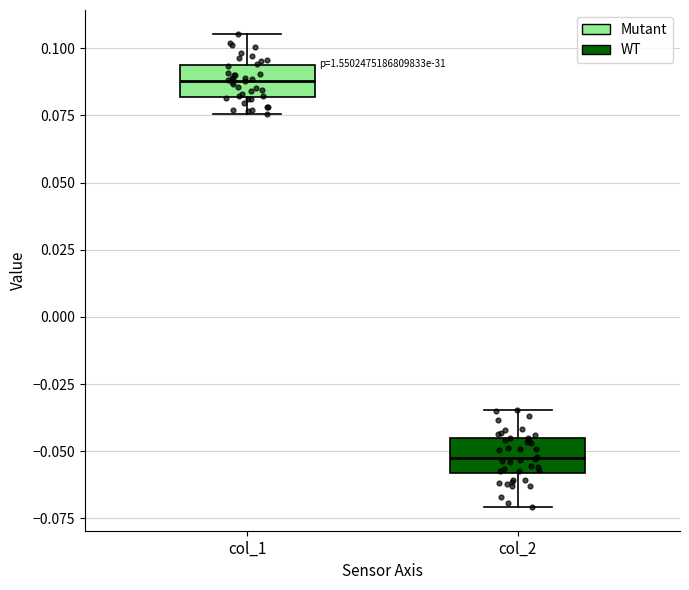

Reading left to right, read every box against the y-axis: the position of its median line, the range the box covers, and the ends of its whiskers. The values are not printed on the chart, so give them approximately, as read against the axis.

col_1: median 0.090, box 0.080 to 0.095, whiskers 0.075 to 0.105
col_2: median -0.055, box -0.060 to -0.045, whiskers -0.070 to -0.035